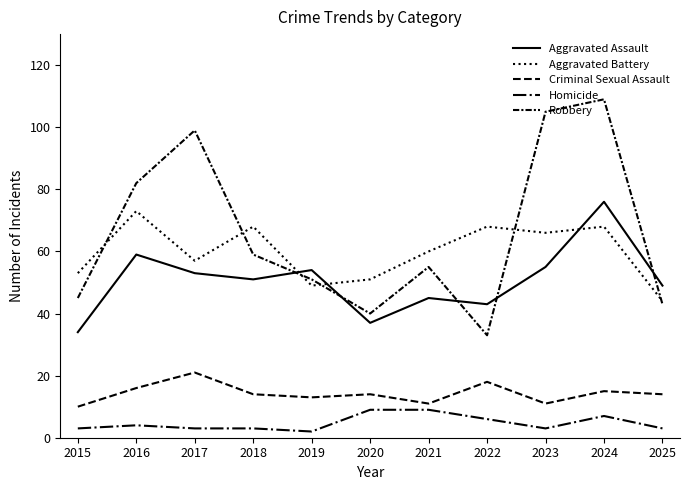

What is the difference between the Aggravated Assault values at 2015 and 2020?

3